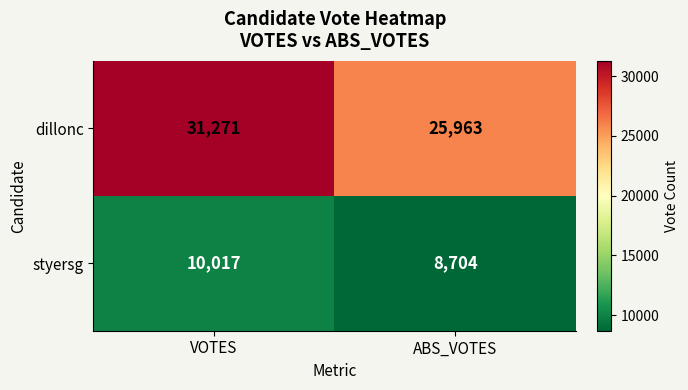

Which label corresponds to the smallest value in the chart?

ABS_VOTES